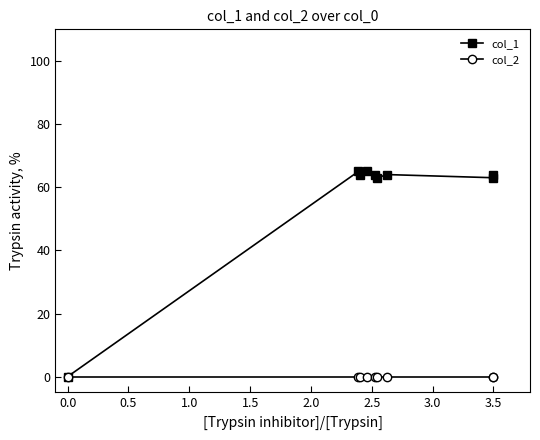

List the series in order of their overall mean, lowest first.

col_2, col_1